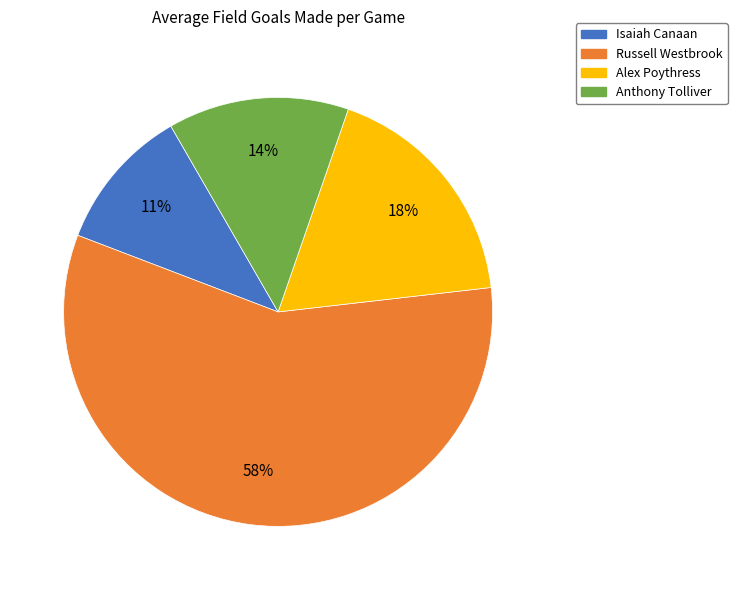

The Anthony Tolliver slice represents 5% of the pie. True or false?

False